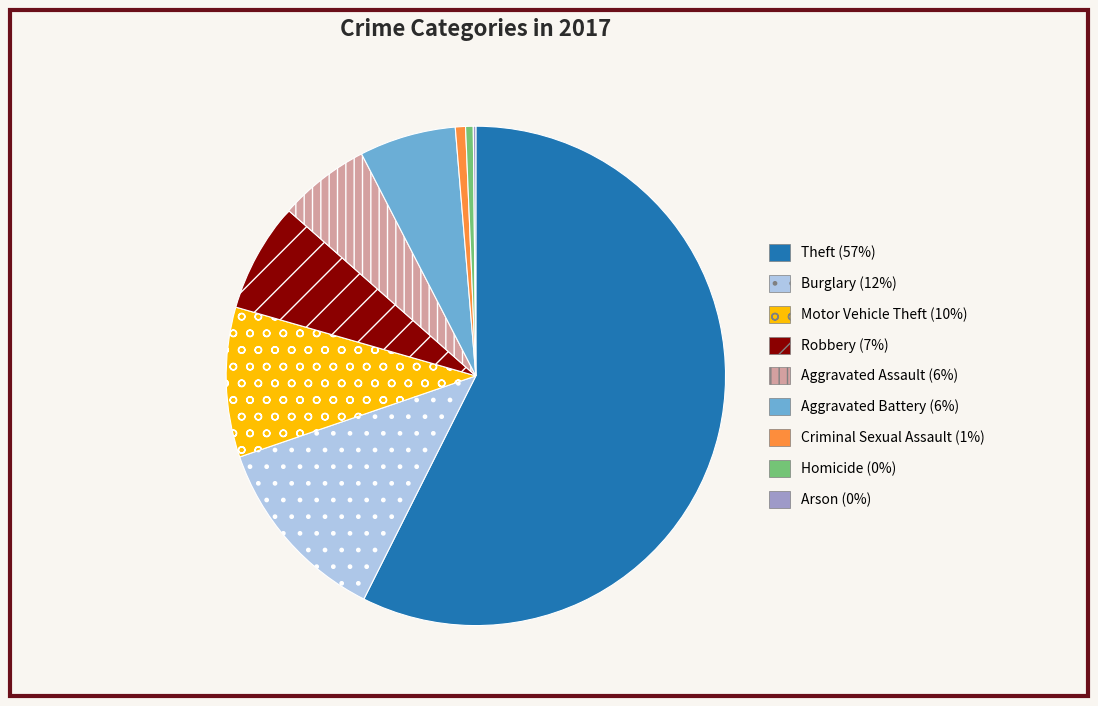

Combined, do Theft (57%) and Homicide (0%) account for over 50%?

Yes